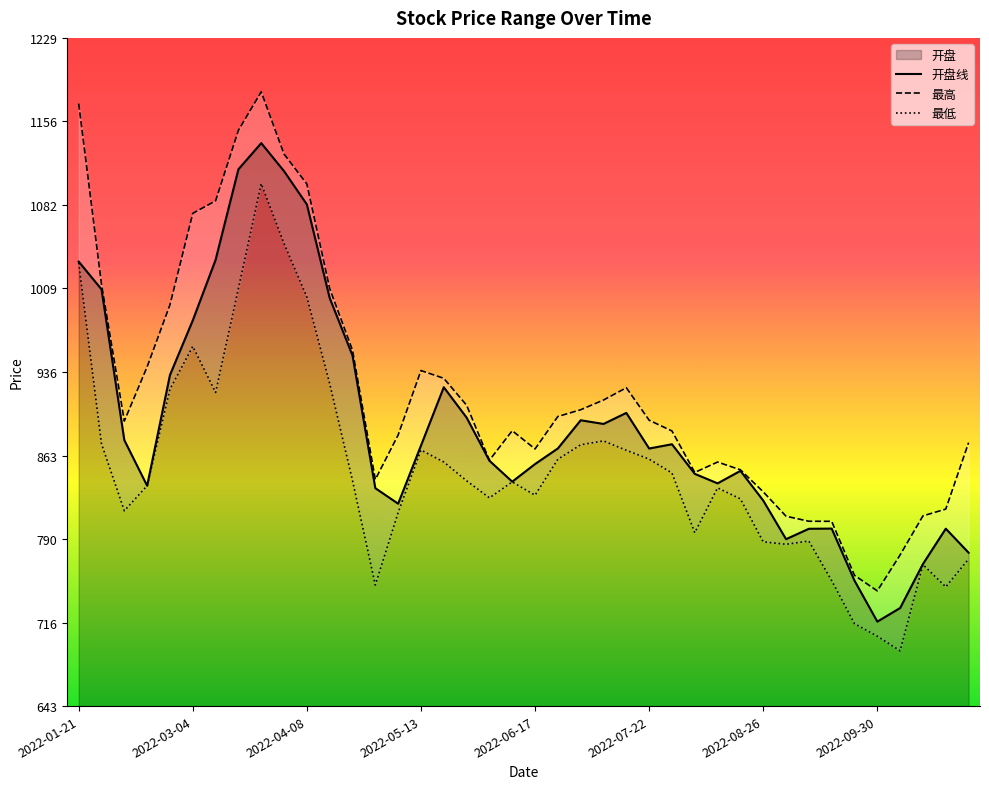

How many lines are shown in the chart?

3